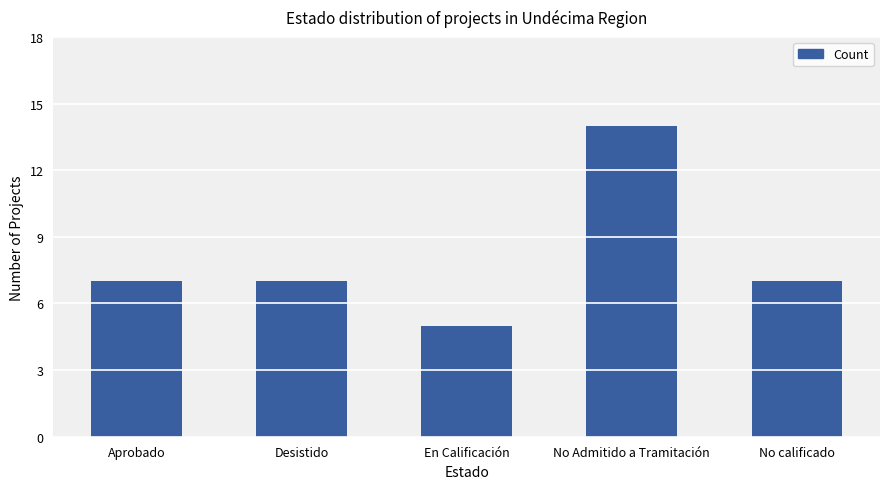

What is the change in value from Desistido to En Calificación?

-2